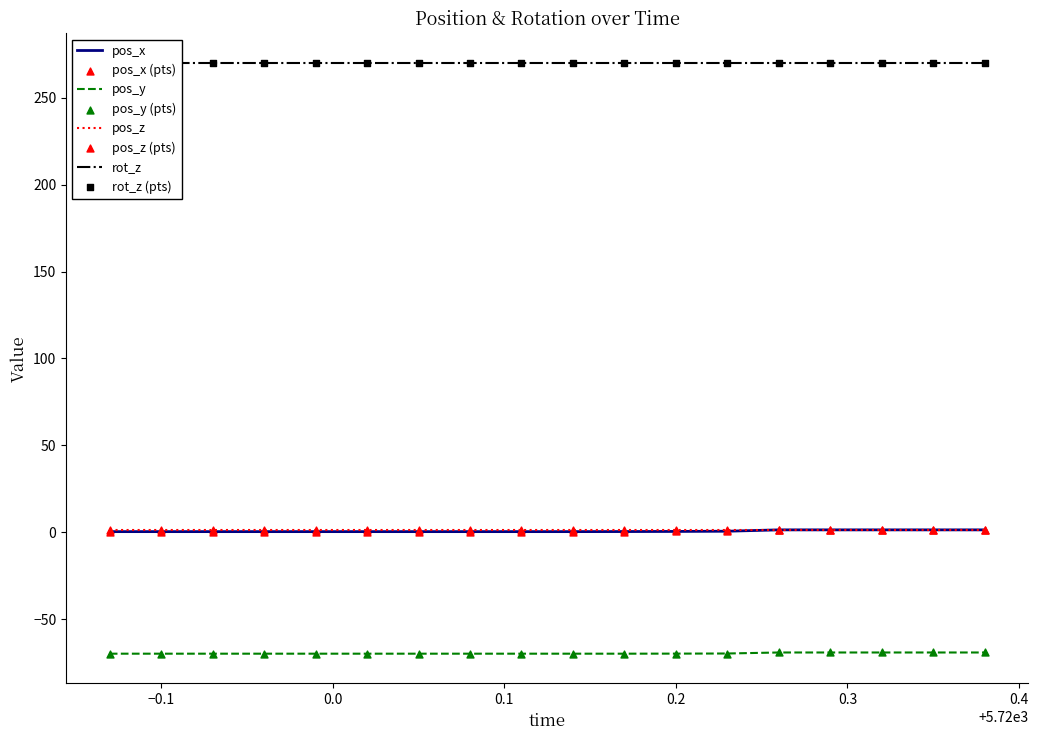

True or false: pos_x and pos_y cross at least once.

False